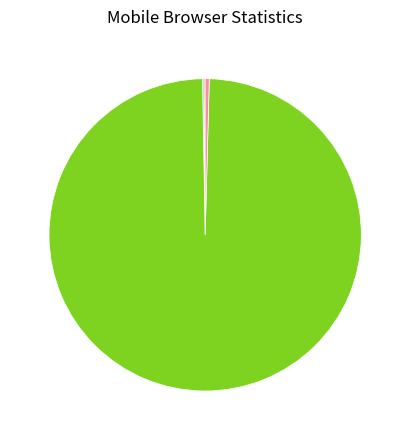

Is there a majority slice in this chart?

Yes